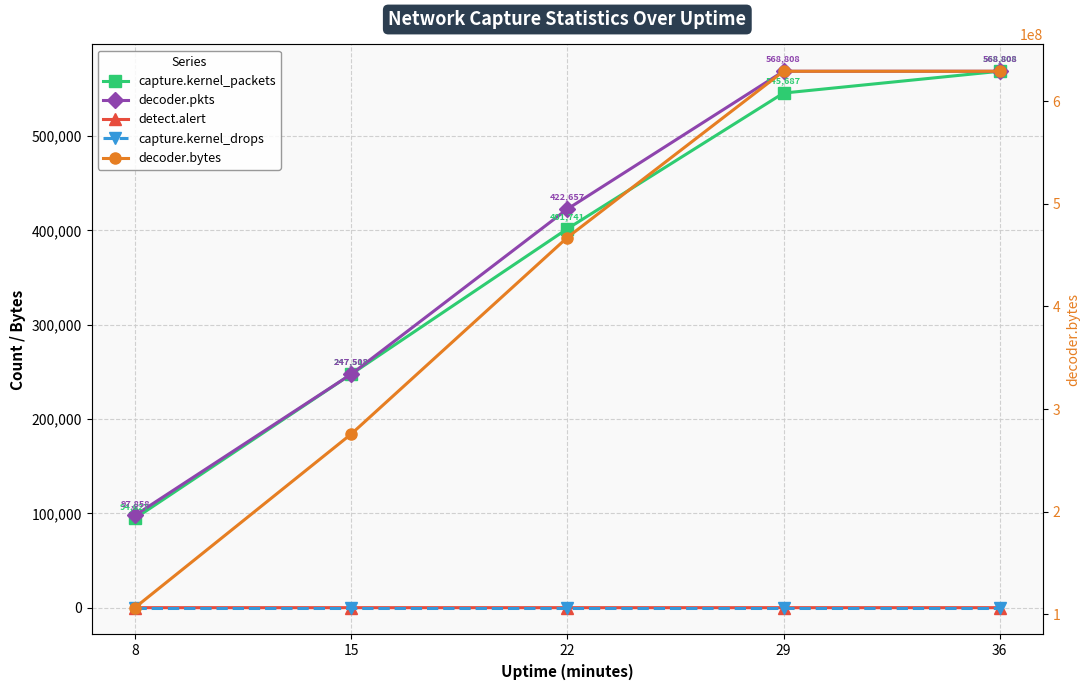

How many series are shown in this chart?

5